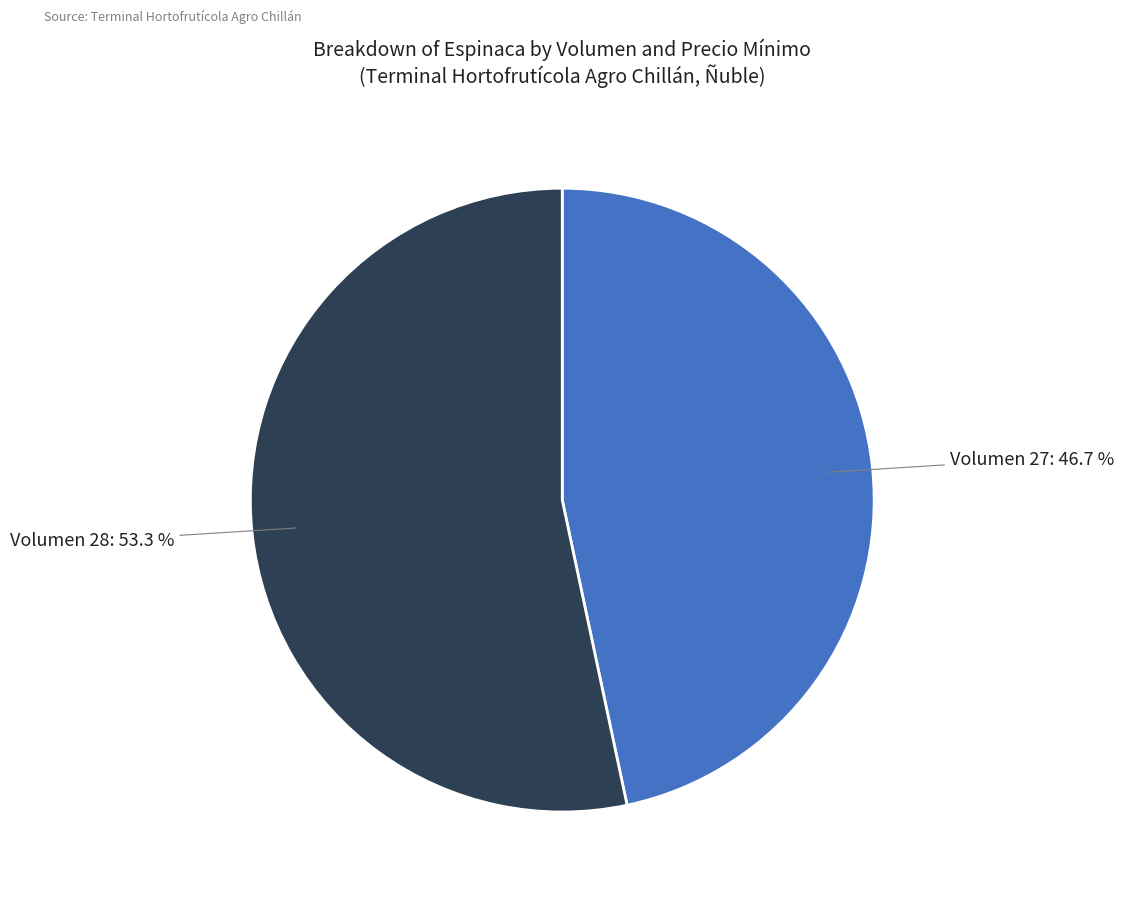

Which slice is the largest?

Volumen 28